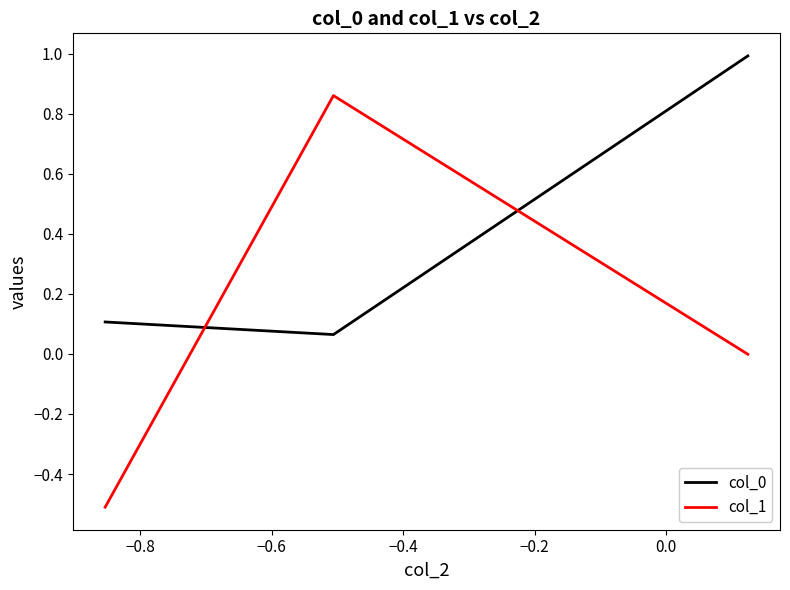

What is the average value of the col_0 series?

0.4